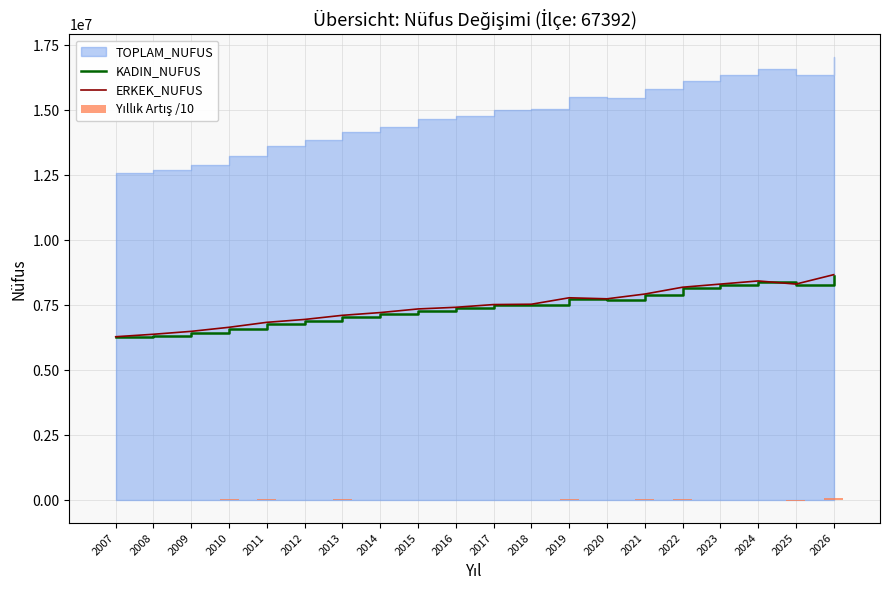

What is the average value of the KADIN_NUFUS series?

7413486